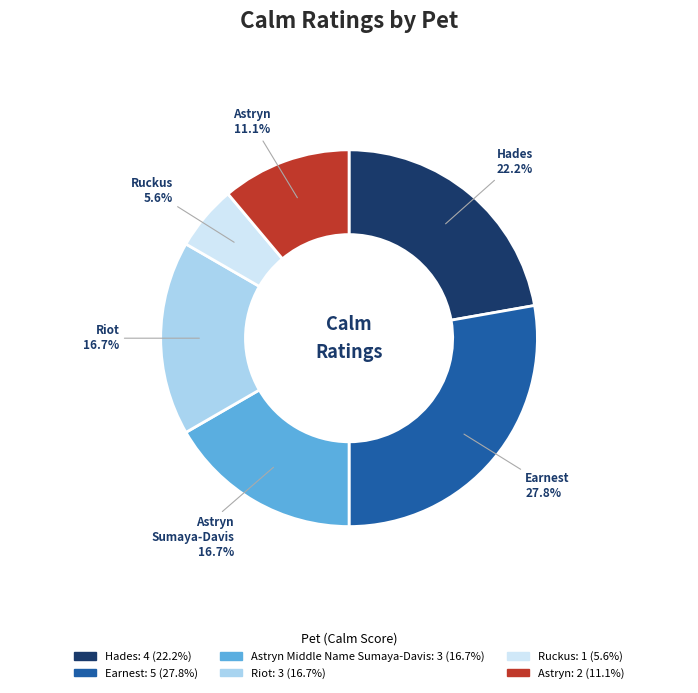

Is there a majority slice in this chart?

No